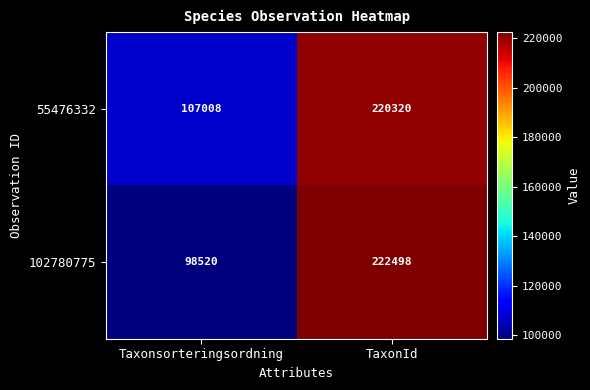

Rank the series by their maximum value, from lowest to highest.

55476332, 102780775